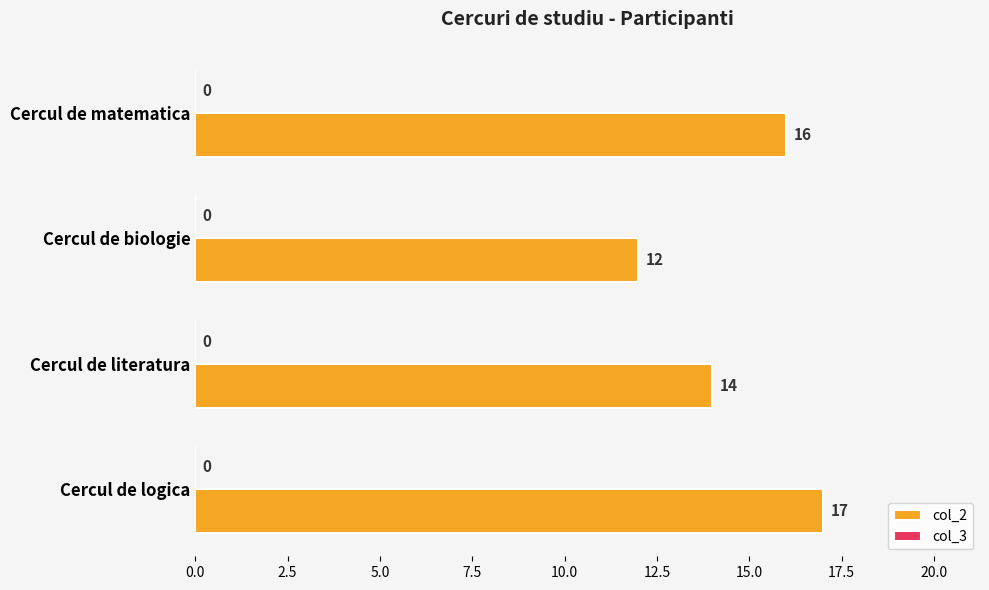

What is the sum of all values?

59